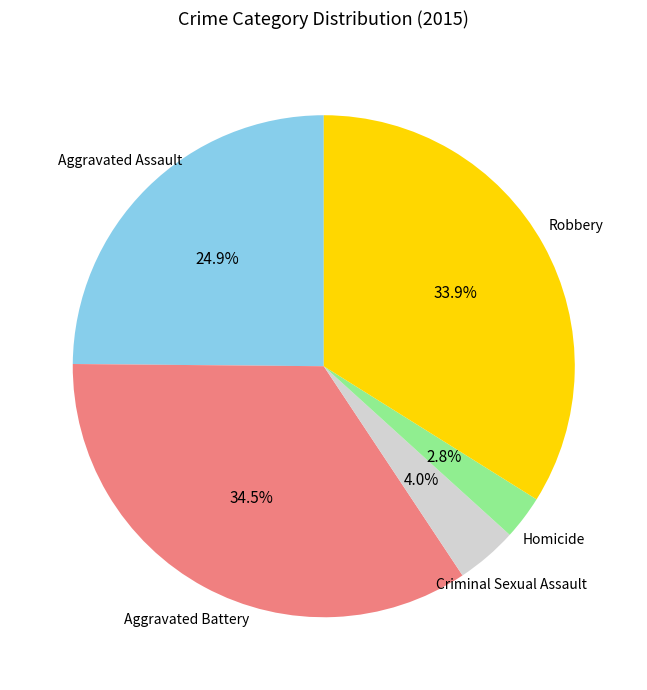

To the nearest percent, what is the difference between the largest and smallest slice percentages?

32%